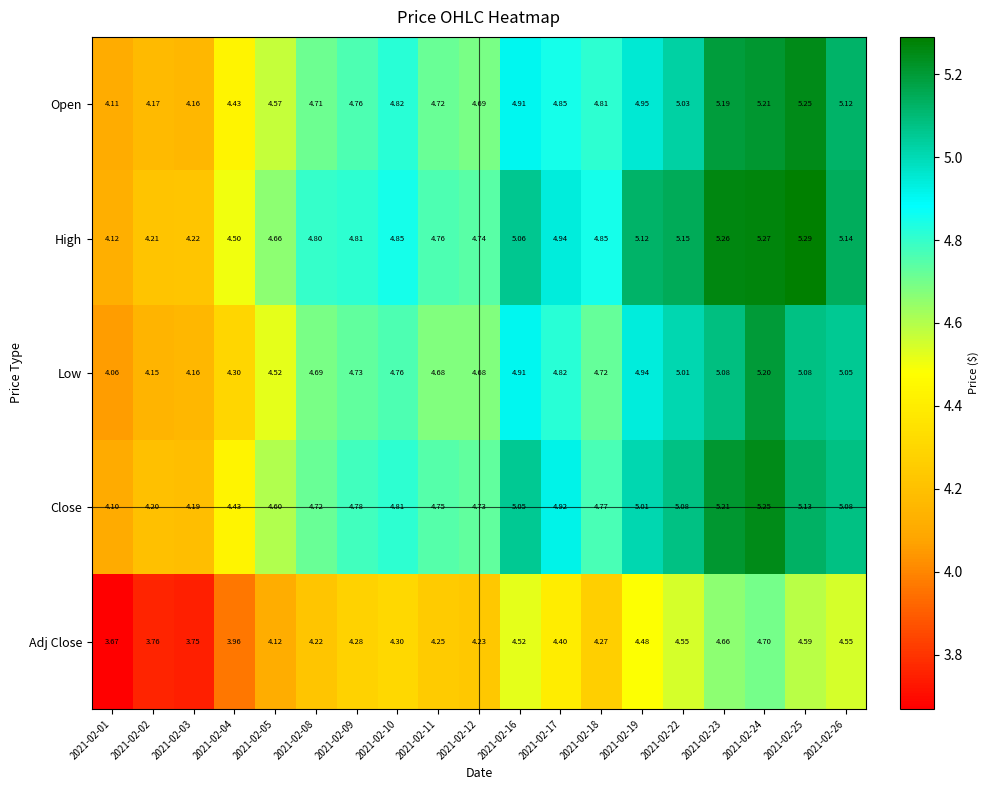

Which series has the largest total across all categories?

High